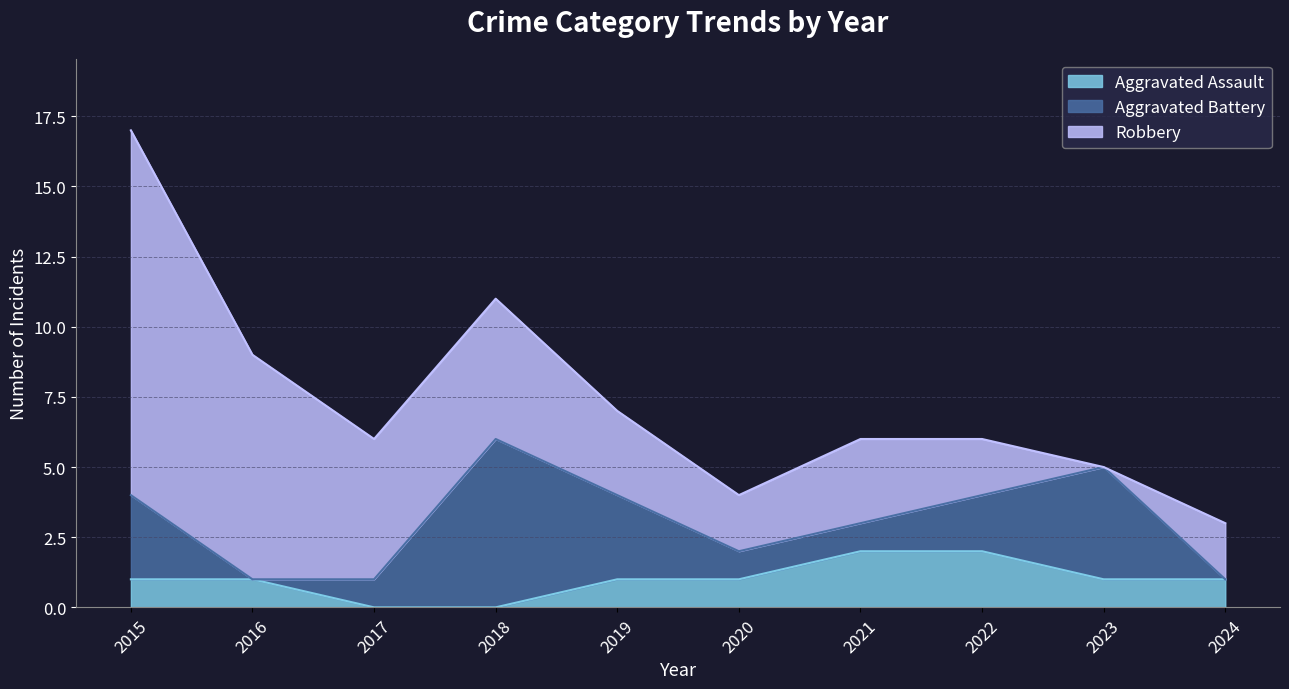

Which label corresponds to the largest value in the chart?

2015